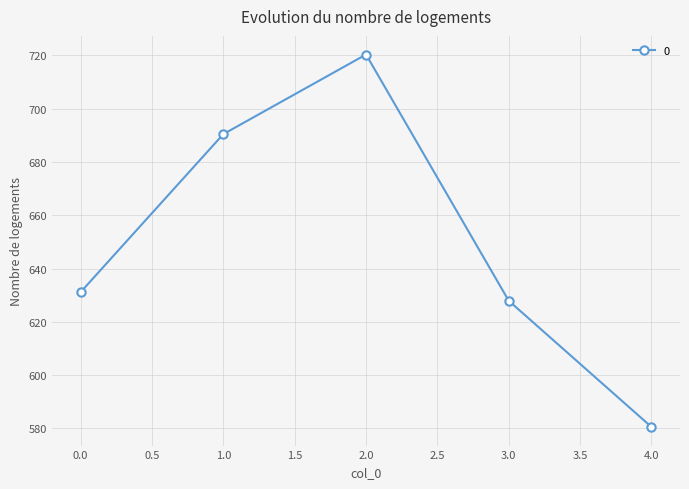

True or false: the data shows 580.5 at 4.0.

True